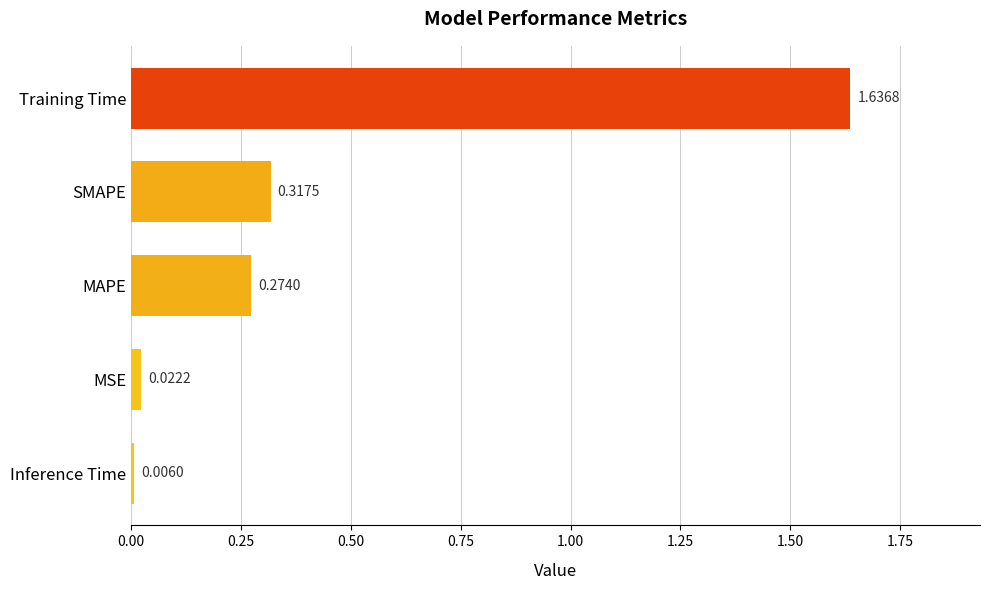

List the labels in order of value, largest first.

Training Time, SMAPE, MAPE, MSE, Inference Time